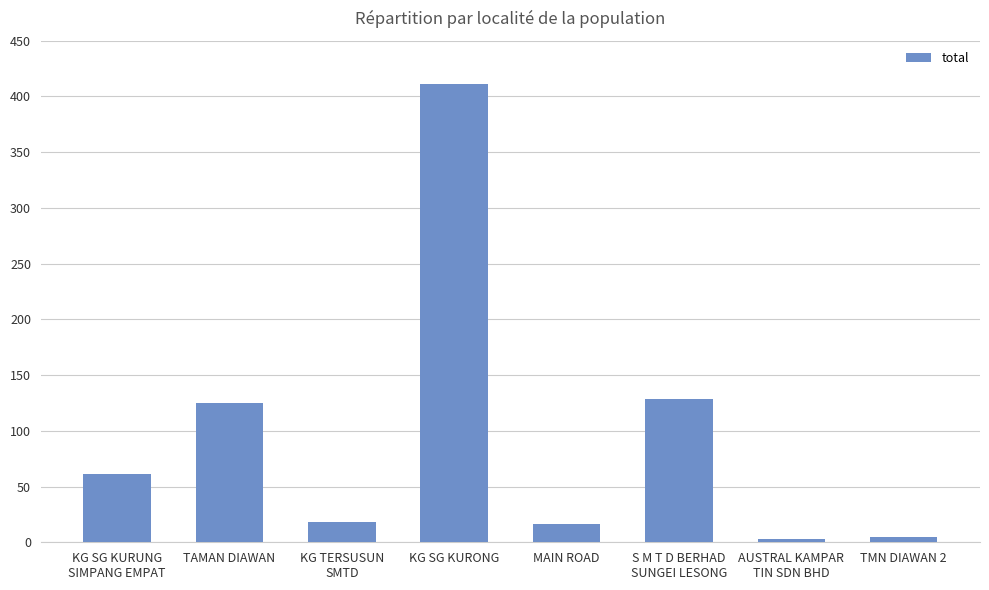

What value does the data have at TAMAN DIAWAN?

125